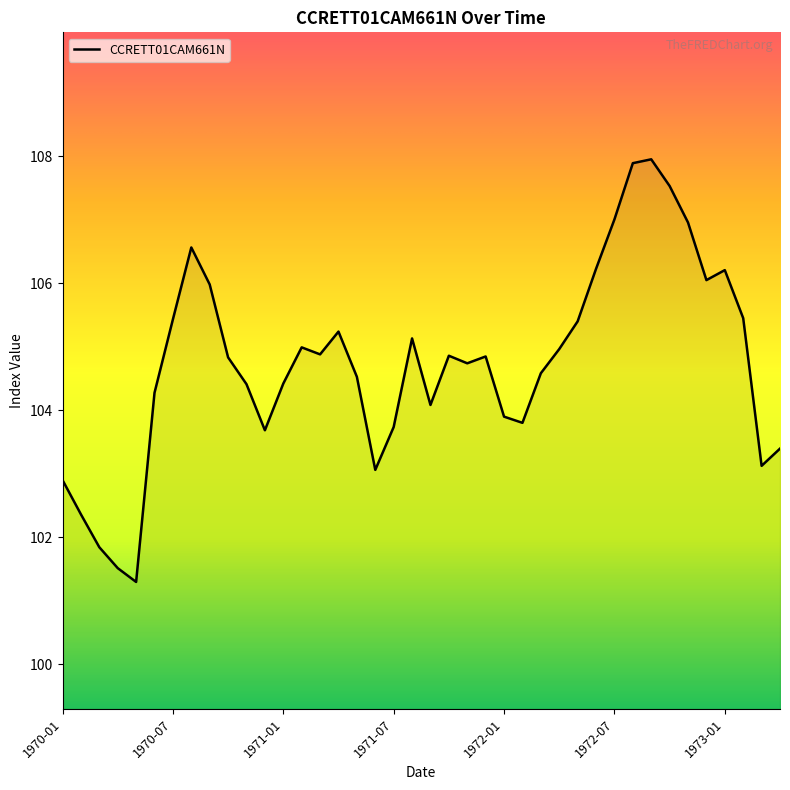

What is the difference between the maximum and minimum values?

6.7